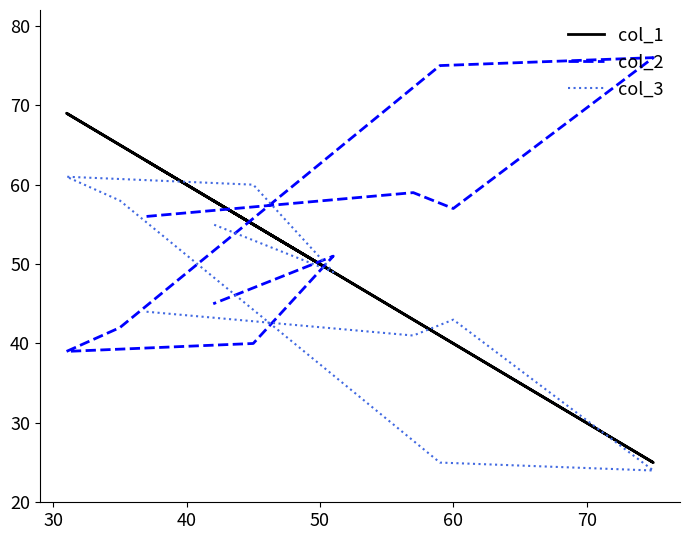

Which series has the widest spread of values?

col_1